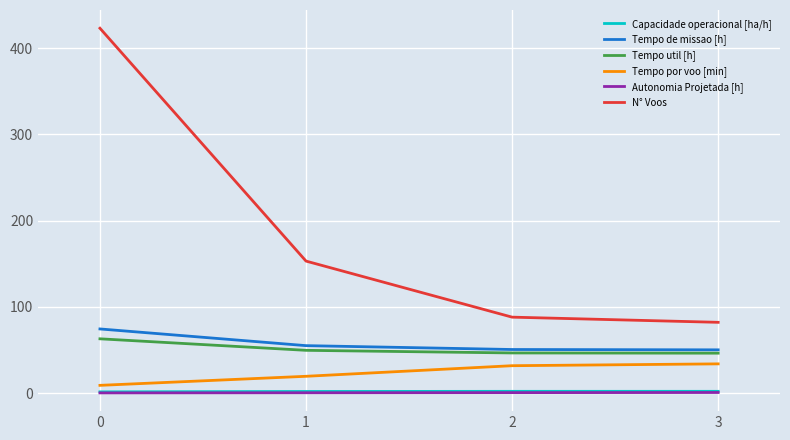

True or false: Autonomia Projetada [h] has a value of 0.2 at 0.

True